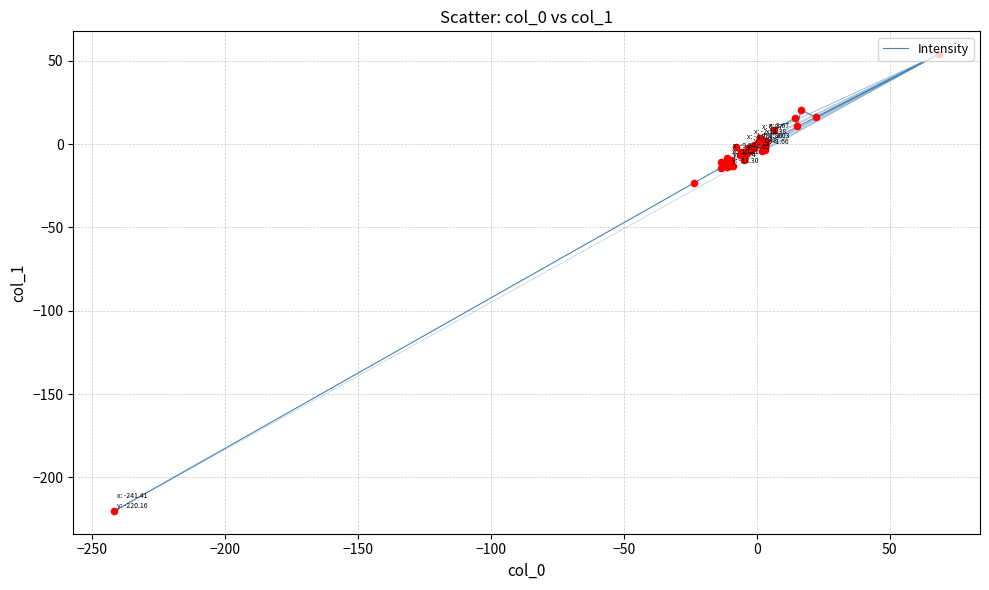

What is the difference between the maximum and minimum values?

274.2